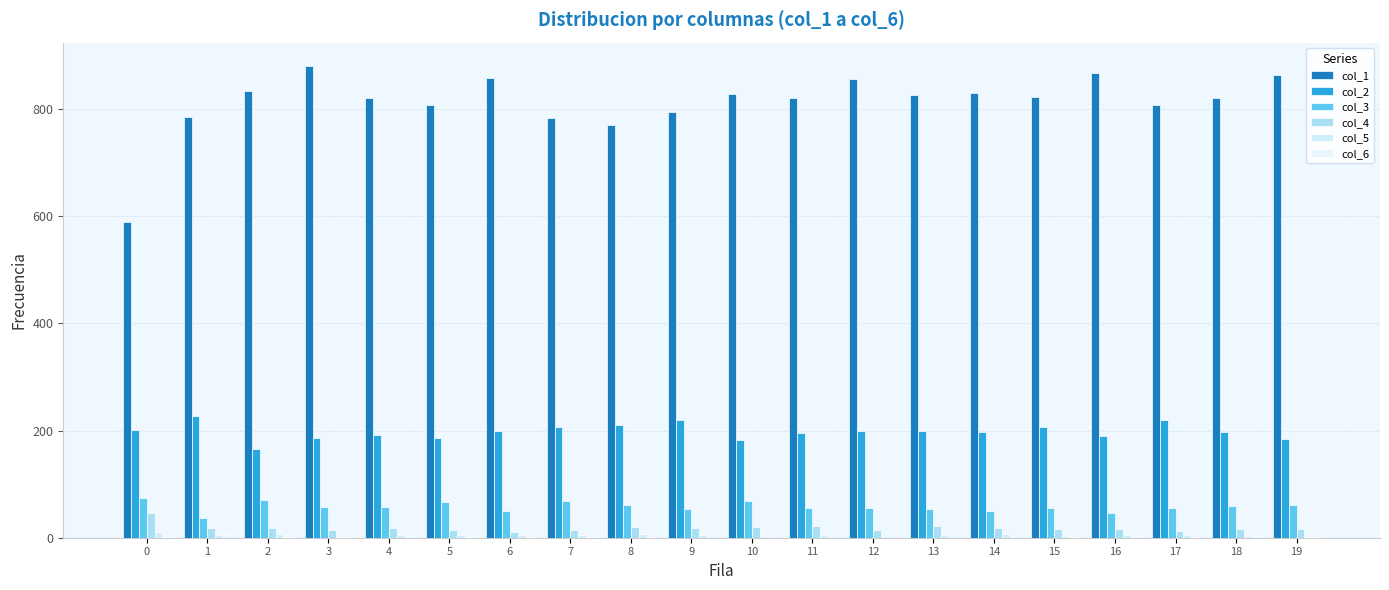

Which category has the lowest value across all series?

9